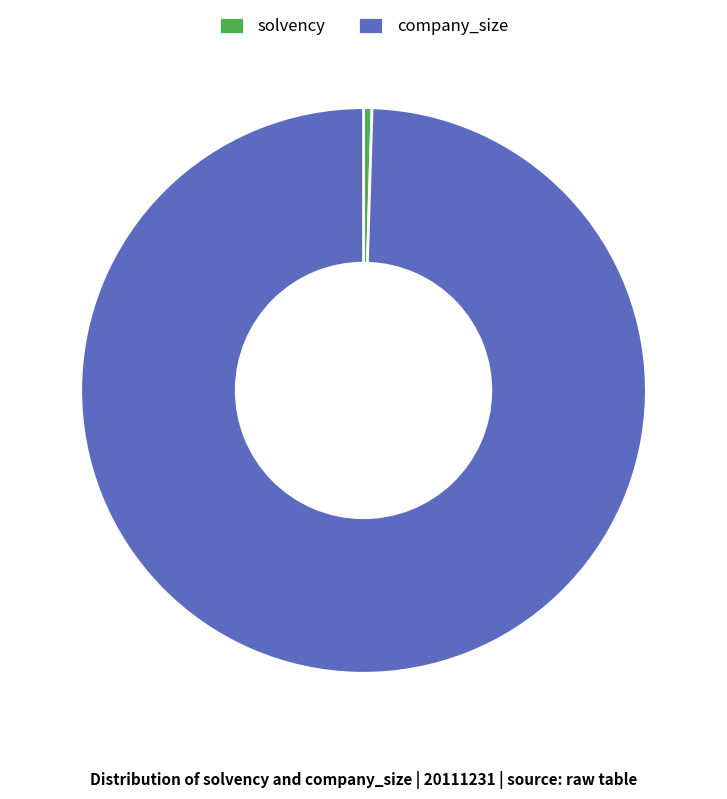

Rank the categories by value from lowest to highest.

solvency, company_size